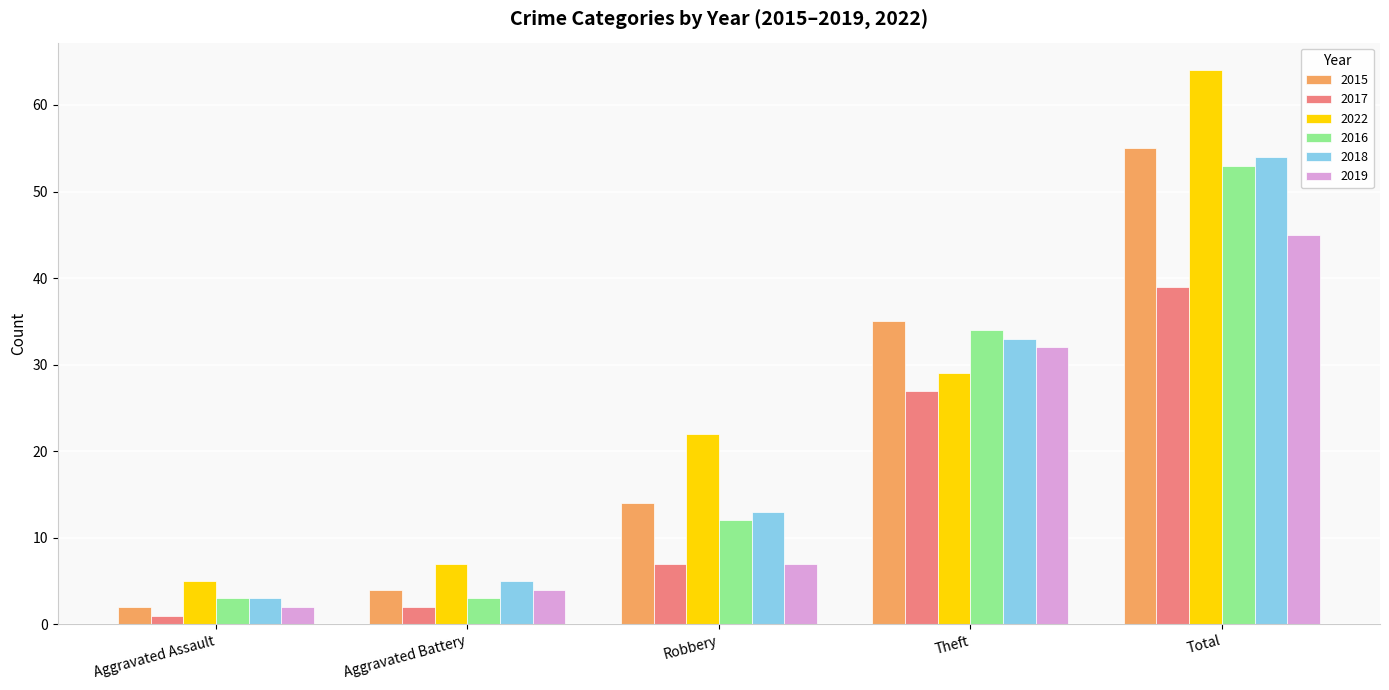

What is the label of the 3rd bar from the left?

Robbery